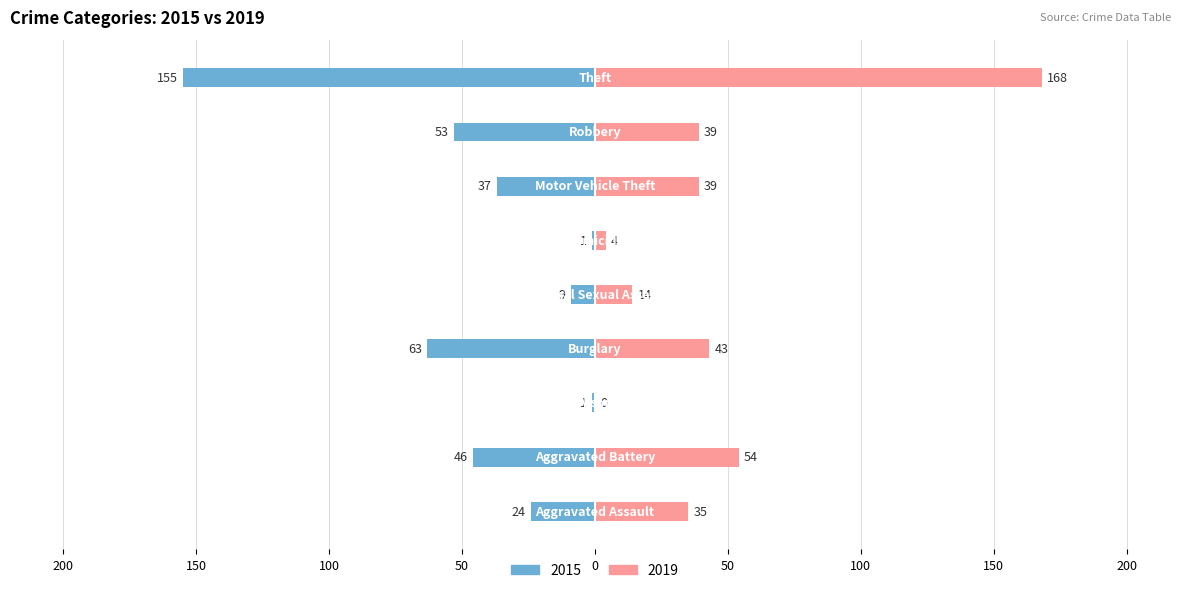

At how many categories does at least one series exceed 8?

7